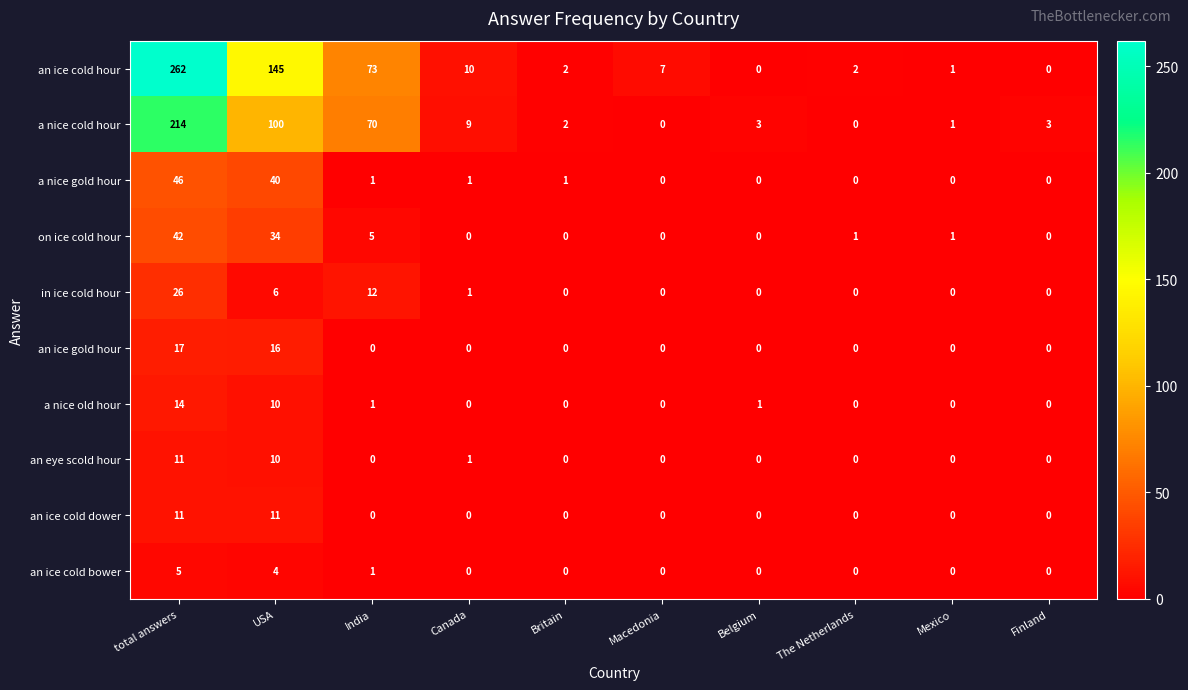

What is the sum of all a nice cold hour values?

402